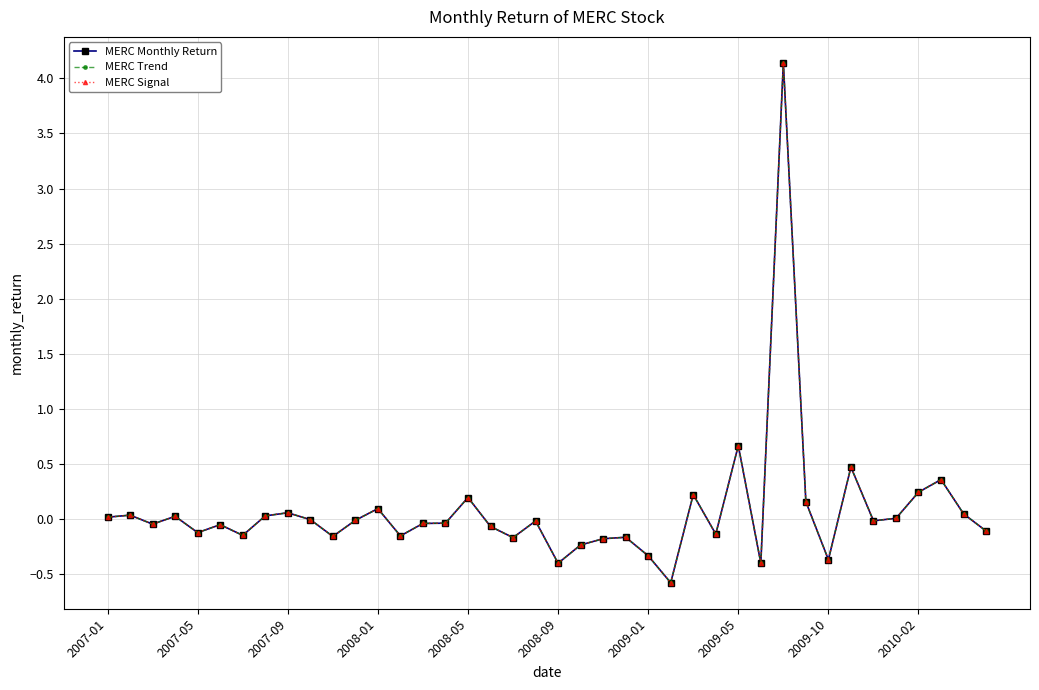

Does the chart have visible grid lines?

Yes